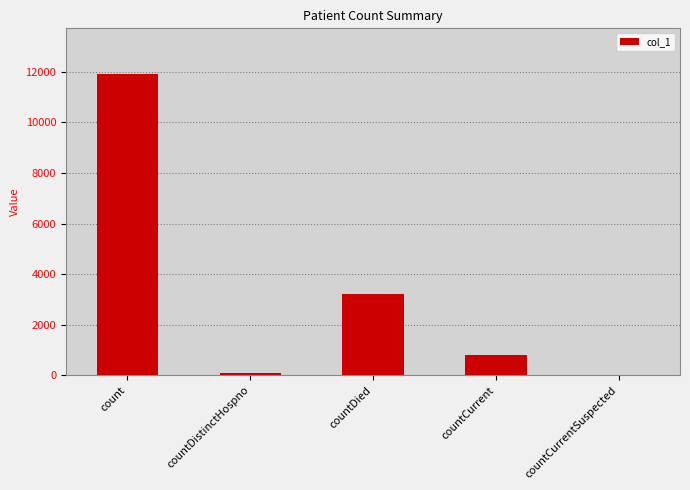

Reading left to right, what are all the values shown in this chart?

count=11931	countDistinctHospno=77	countDied=3202	countCurrent=799	countCurrentSuspected=0